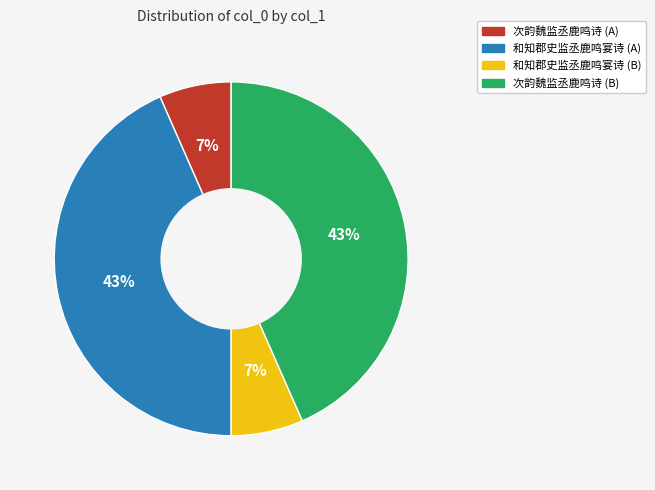

Does any single category account for the majority?

No